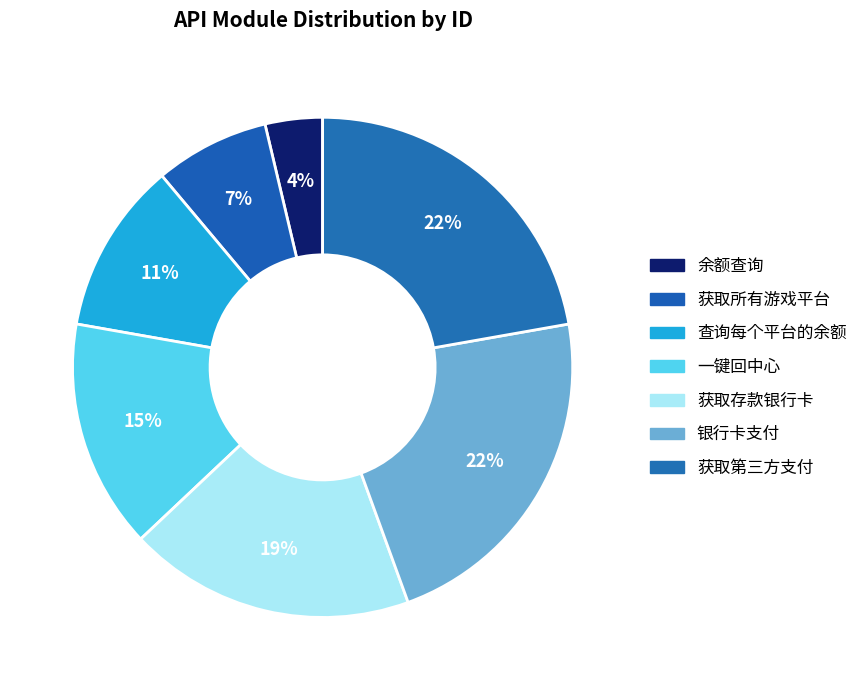

Which slice is the largest?

银行卡支付